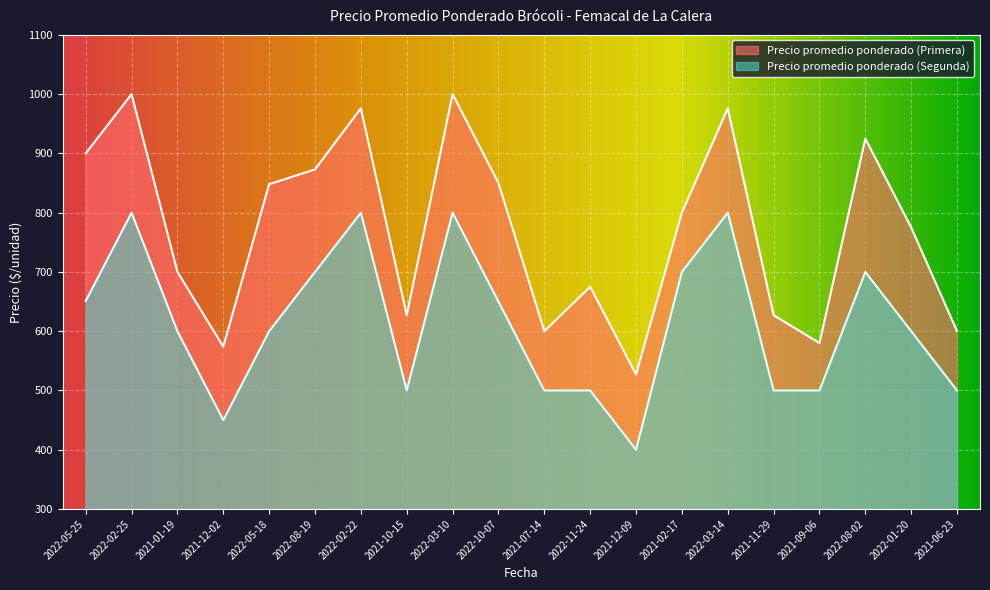

True or false: Precio promedio ponderado (Primera) has a value of 627 at 2021-10-15.

True